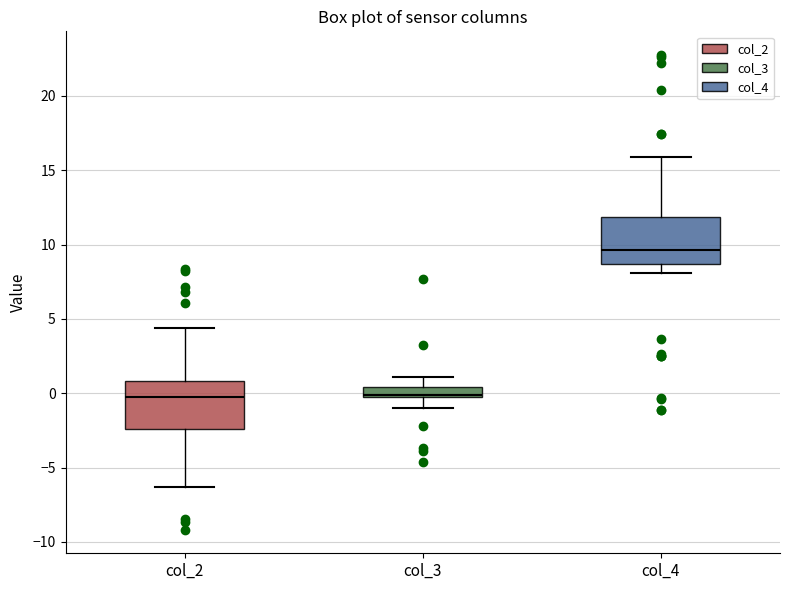

Which box's median line is the highest?

col_4